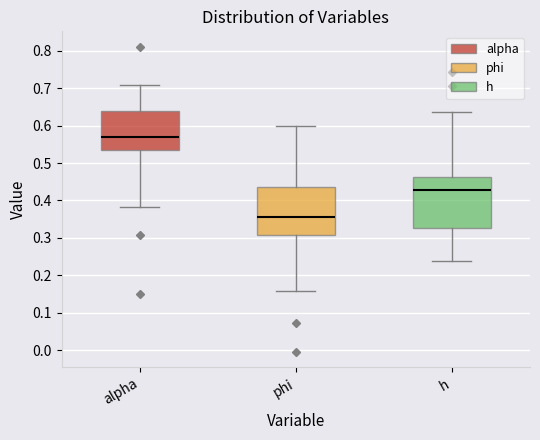

Reading left to right, transcribe this box plot: for each box, give where its median line is, the range the box spans, and where its two whiskers end, as read against the y-axis. The values are not printed on the chart, so give them approximately, as read against the axis.

alpha: median 0.57, box 0.54 to 0.64, whiskers 0.38 to 0.71
phi: median 0.36, box 0.31 to 0.44, whiskers 0.16 to 0.60
h: median 0.43, box 0.33 to 0.46, whiskers 0.24 to 0.64